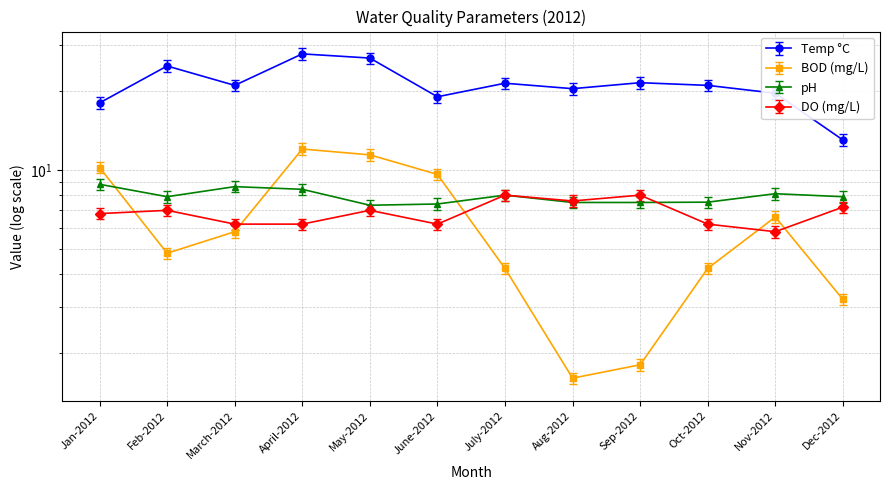

Does the chart display data point markers on the line(s)?

Yes